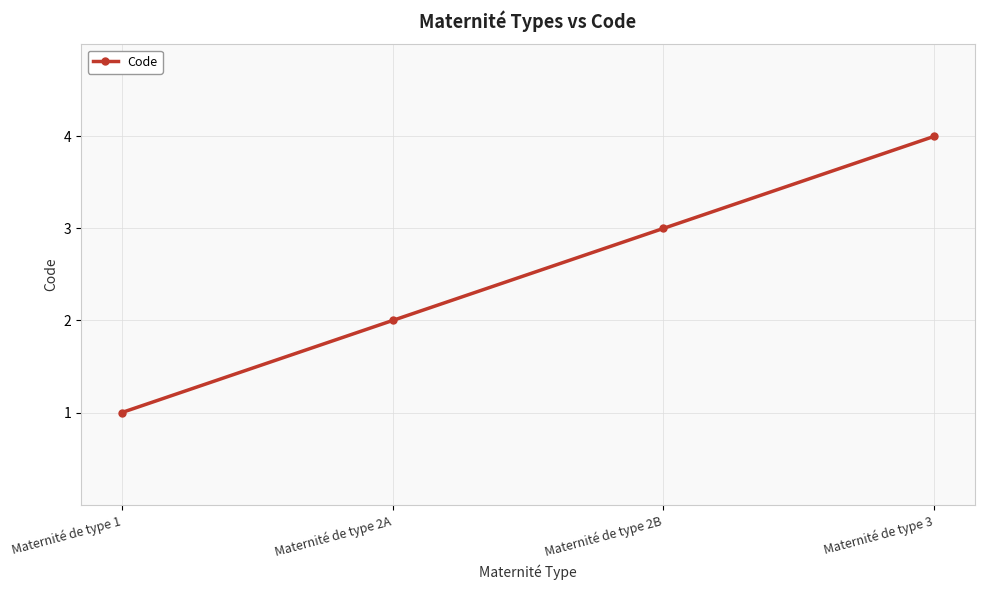

Count the values in the range 2 to 4.

3